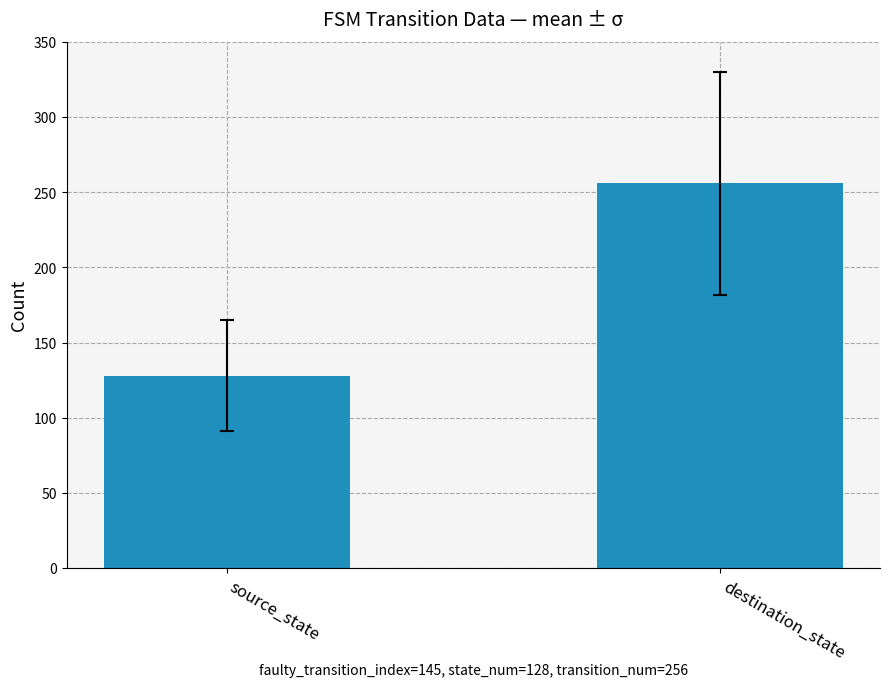

Which category has the highest value across all series?

destination_state